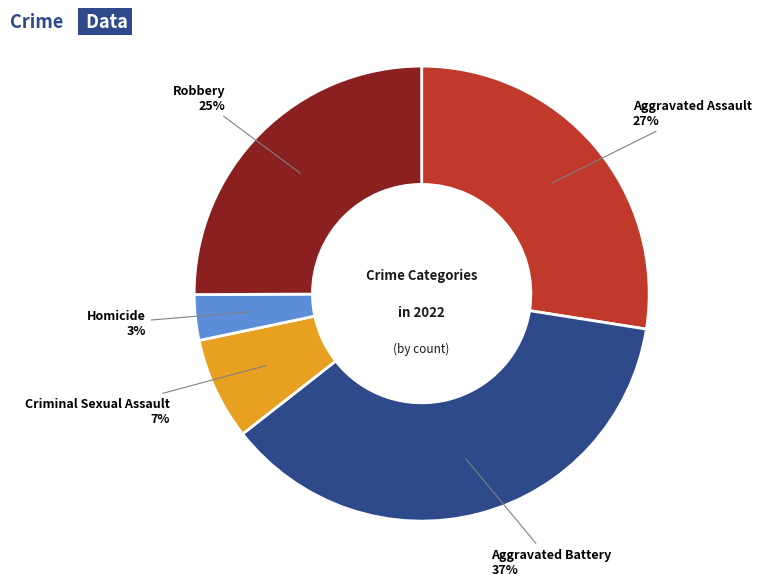

Count the number of slices in the pie.

5